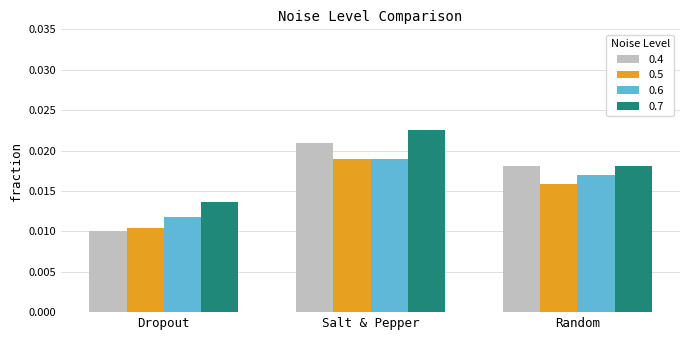

List the labels in order of 0.4 value, largest first.

Salt & Pepper, Random, Dropout